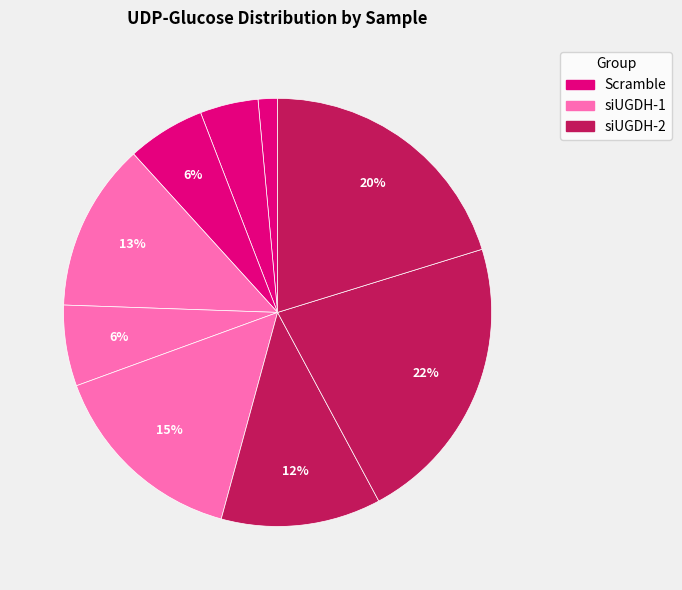

Count the number of slices in the pie.

9